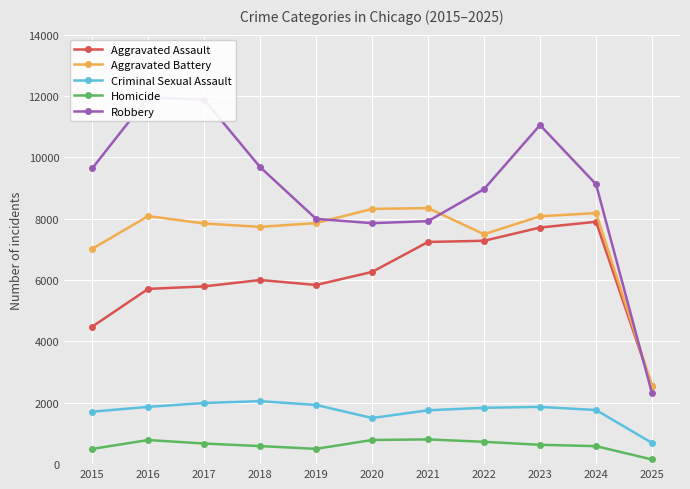

Which category has the highest value in the Aggravated Battery series?

2021